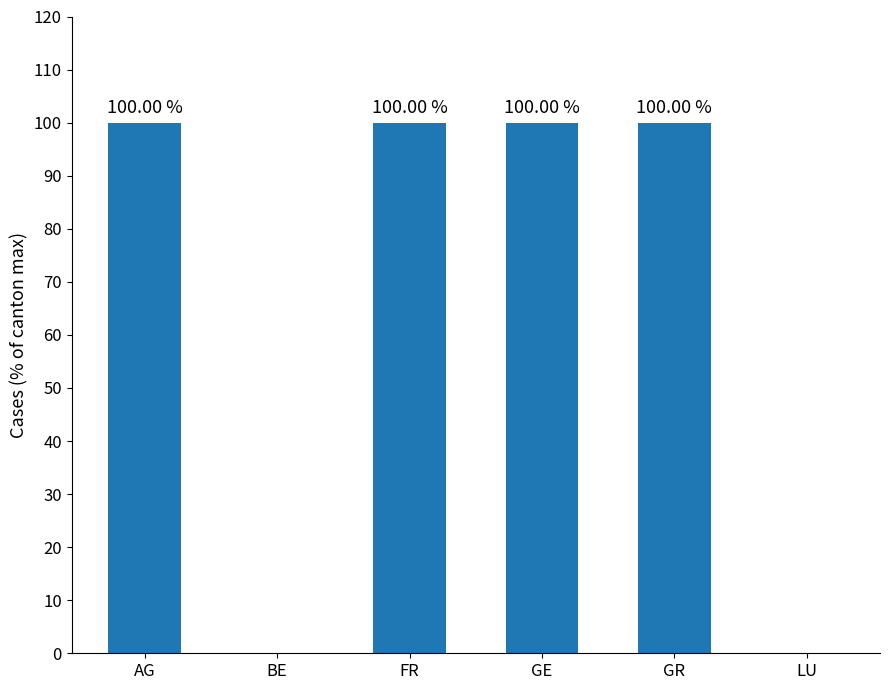

What is the change in value from BE to GR?

+100